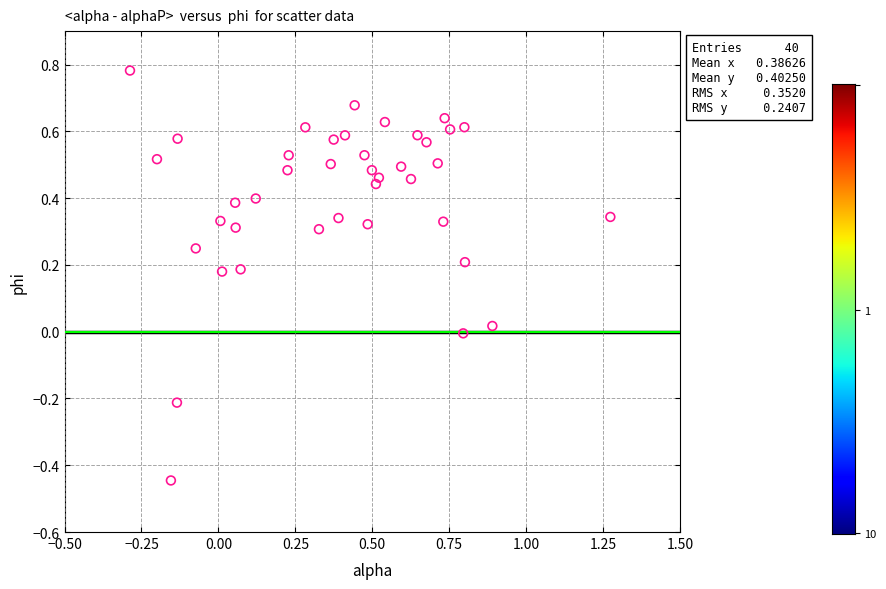

What is the range of X values (max minus min)?

1.6